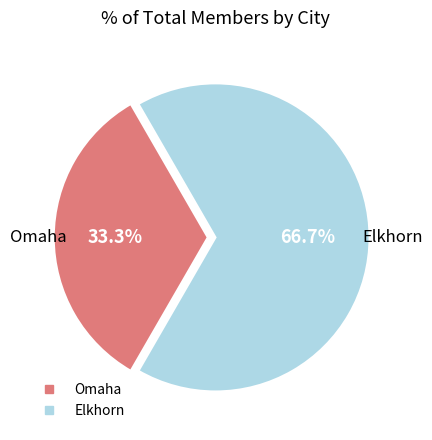

Is there a majority slice in this chart?

Yes